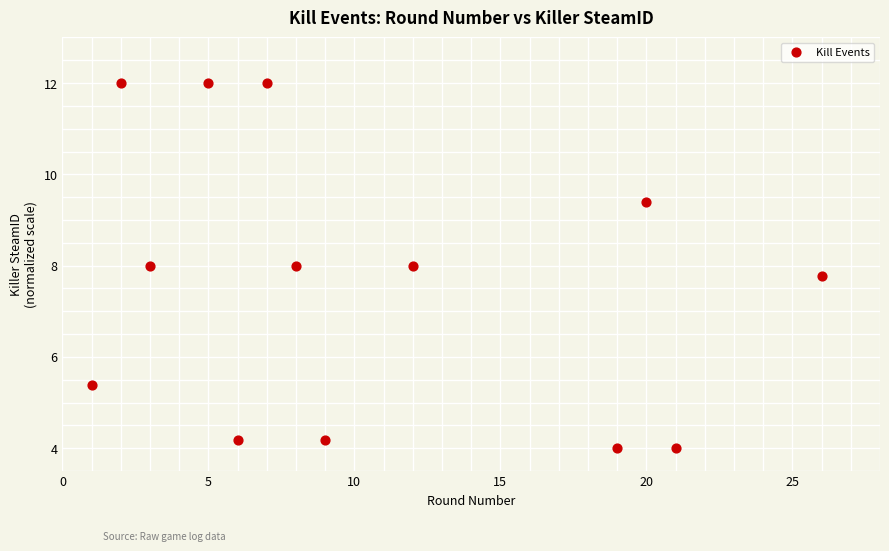

What is the range of X values (max minus min)?

25.0